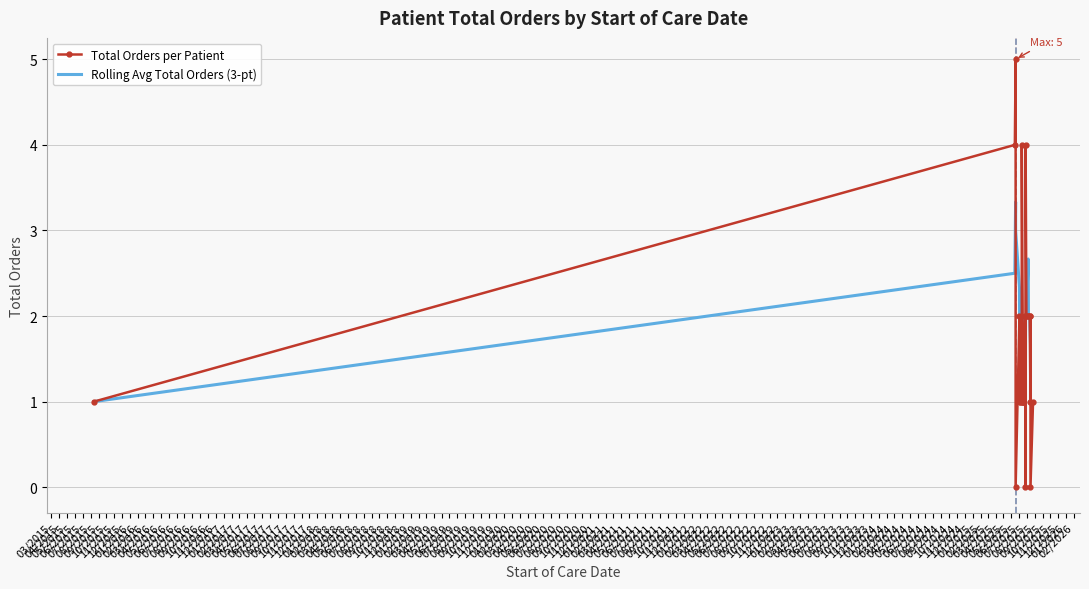

What is the value of the Total Orders per Patient point at the 20th from the left?

1.0